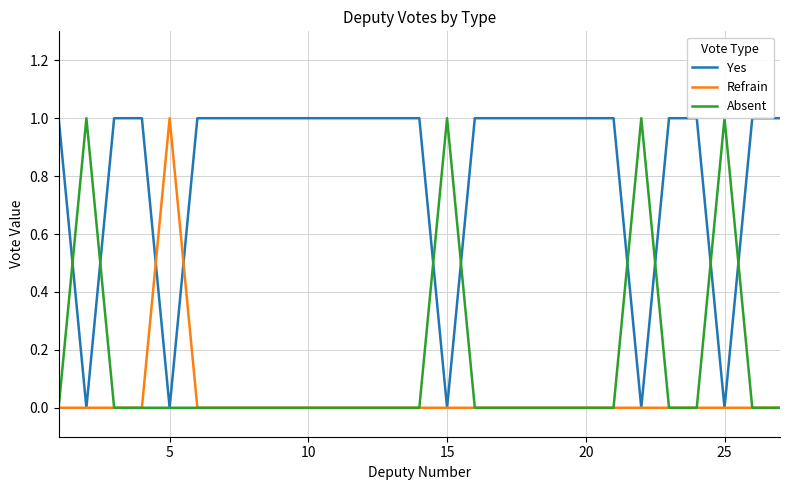

True or false: Refrain has a value of 0 at 10.

True